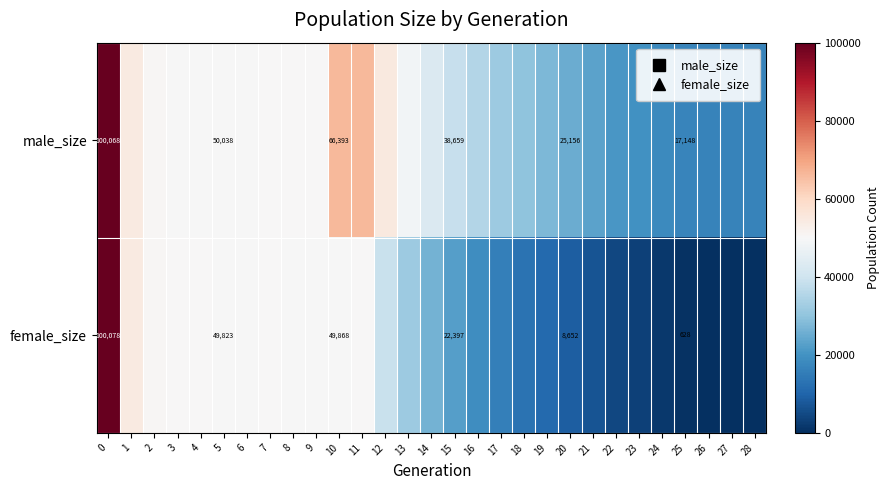

True or false: row_0 has a value of 74230 at 4.

False